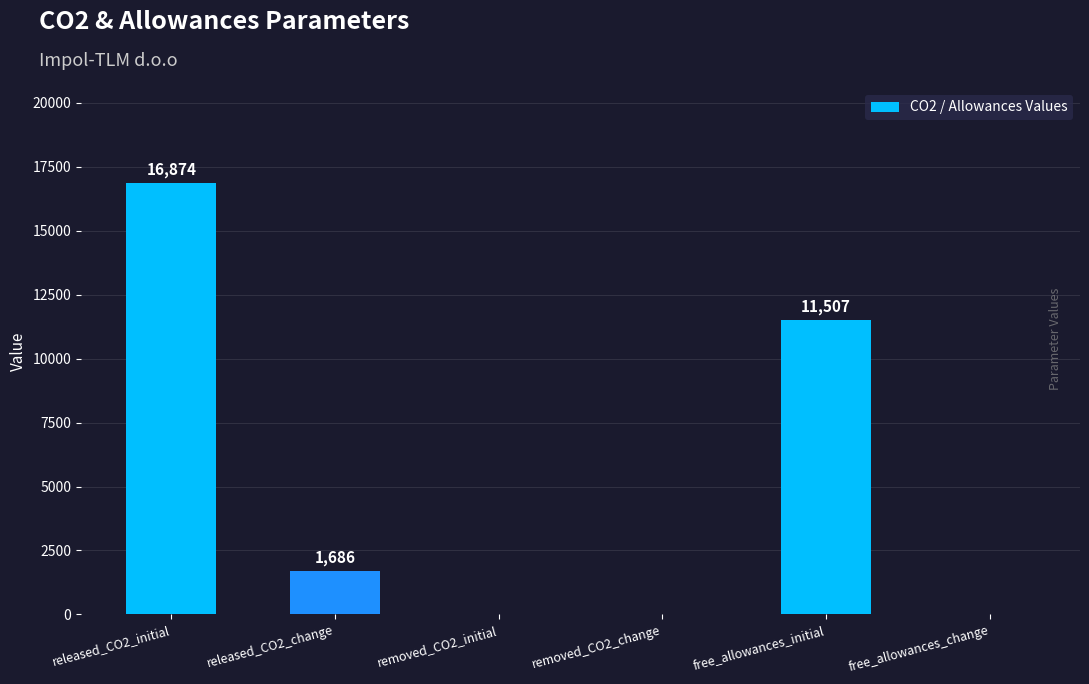

How many positive values are there?

3